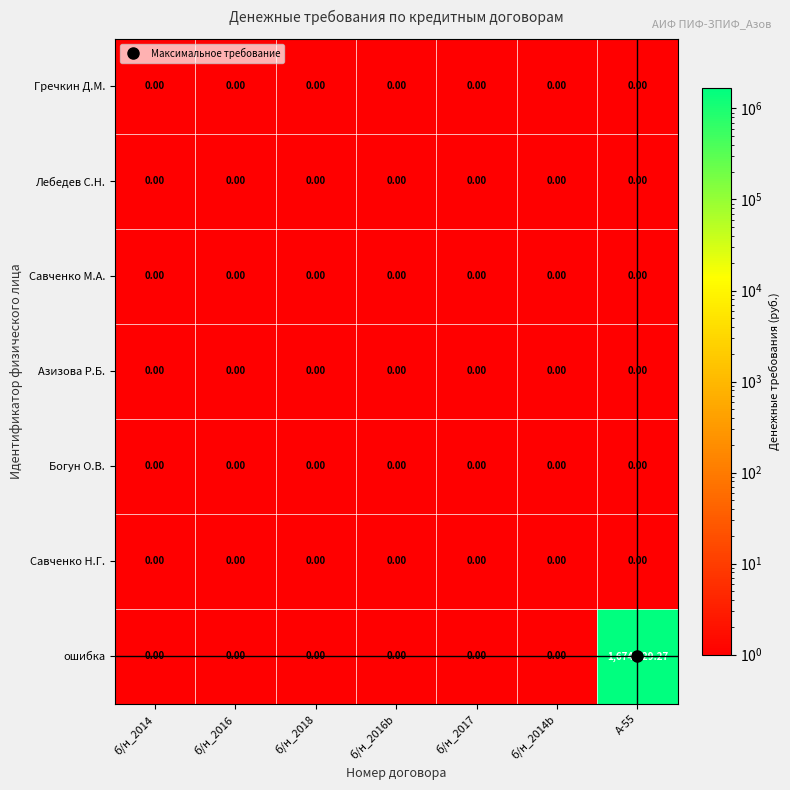

Which series has the widest spread of values?

ошибка